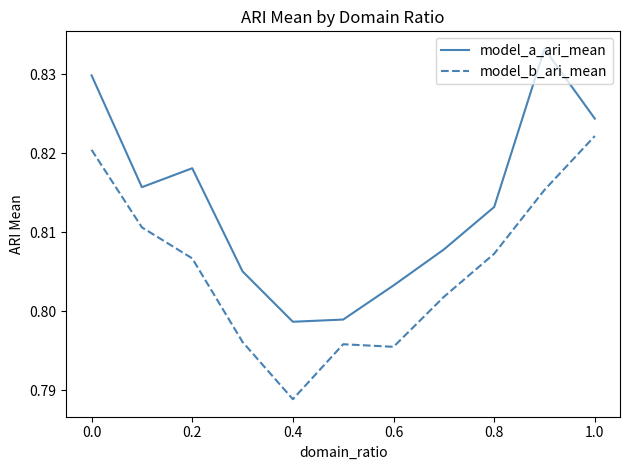

Which series has the largest total across all categories?

model_a_ari_mean